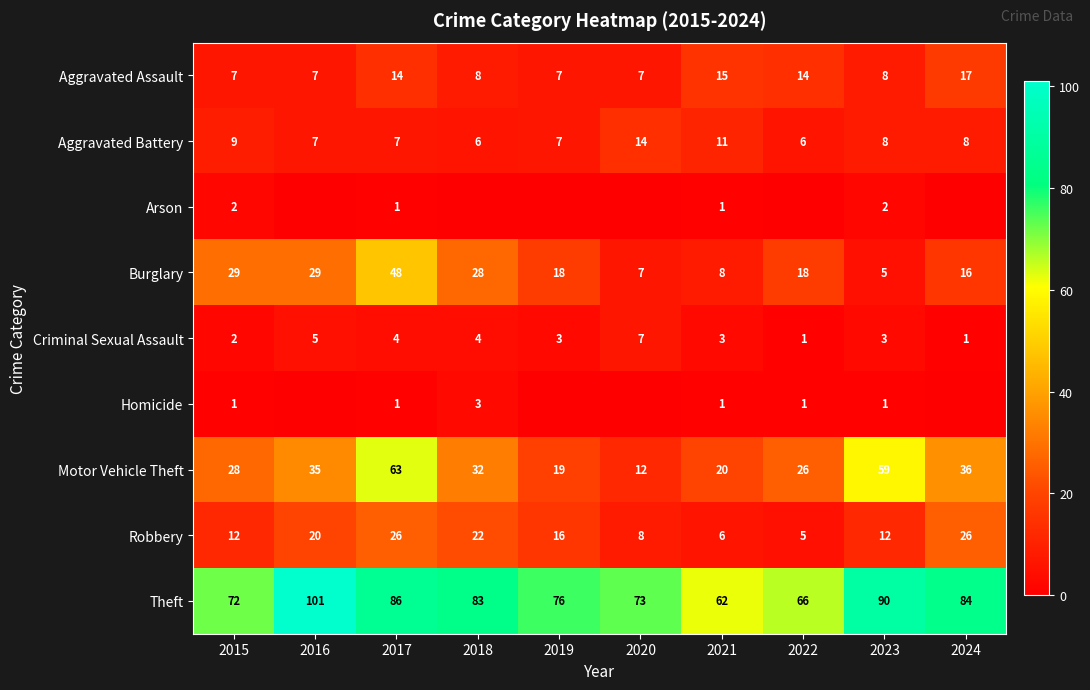

At which label does Aggravated Assault first exceed 8?

2017